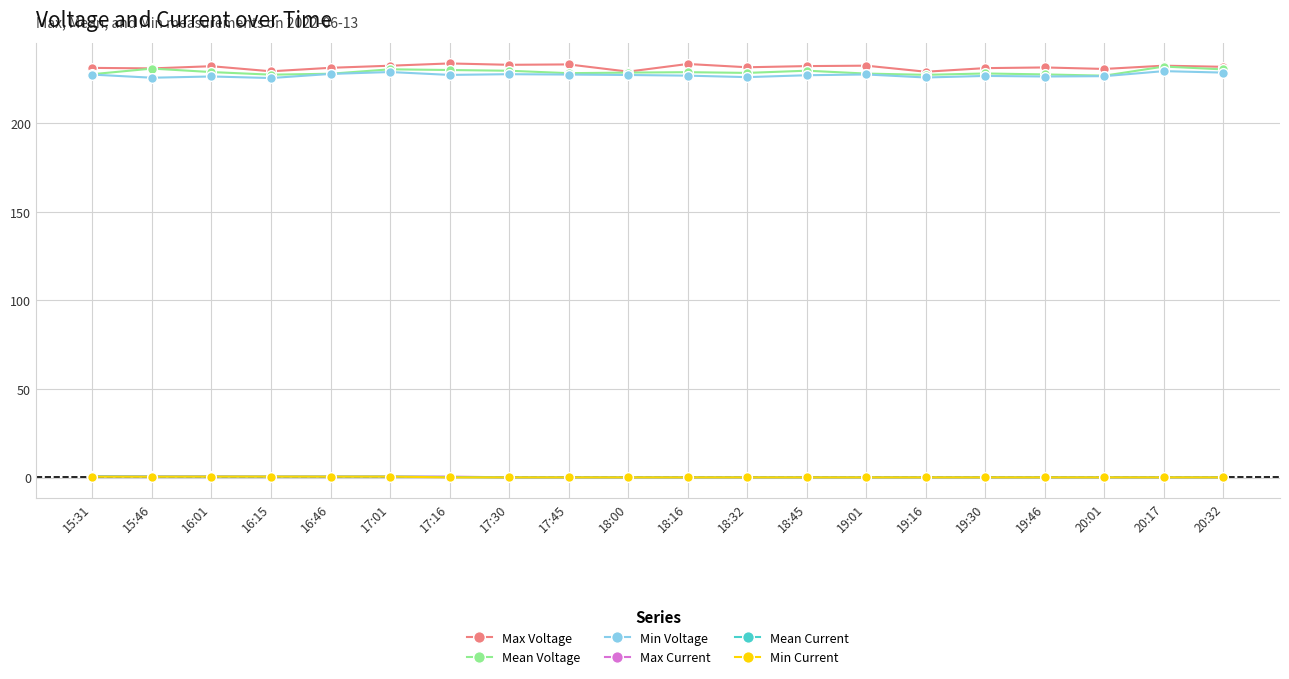

What is the approximate value of Mean Voltage at 17:30?

229.7